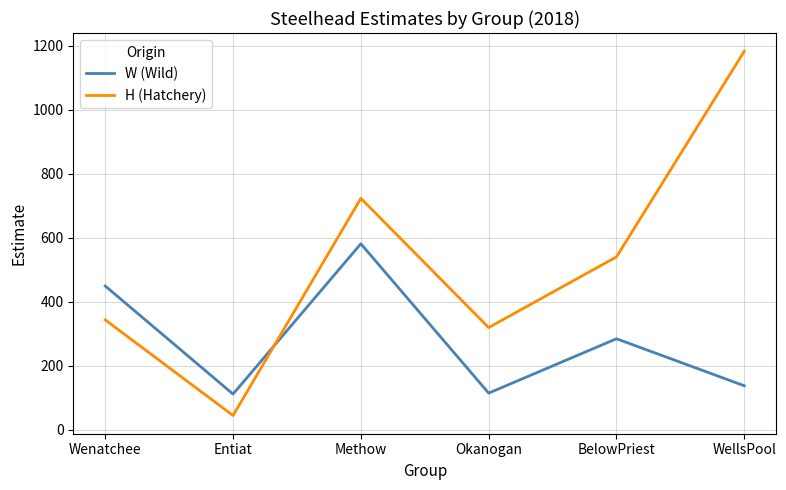

What is the difference between the second highest and minimum values in the W (Wild) series?

338